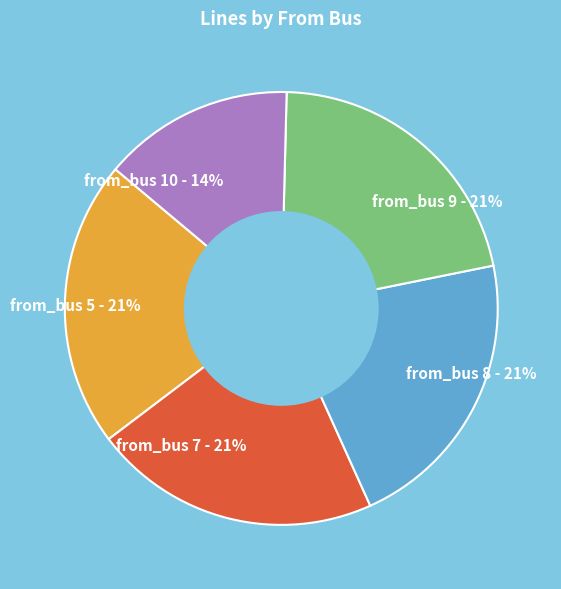

To the nearest percent, what percentage of the pie is from_bus 9?

21%